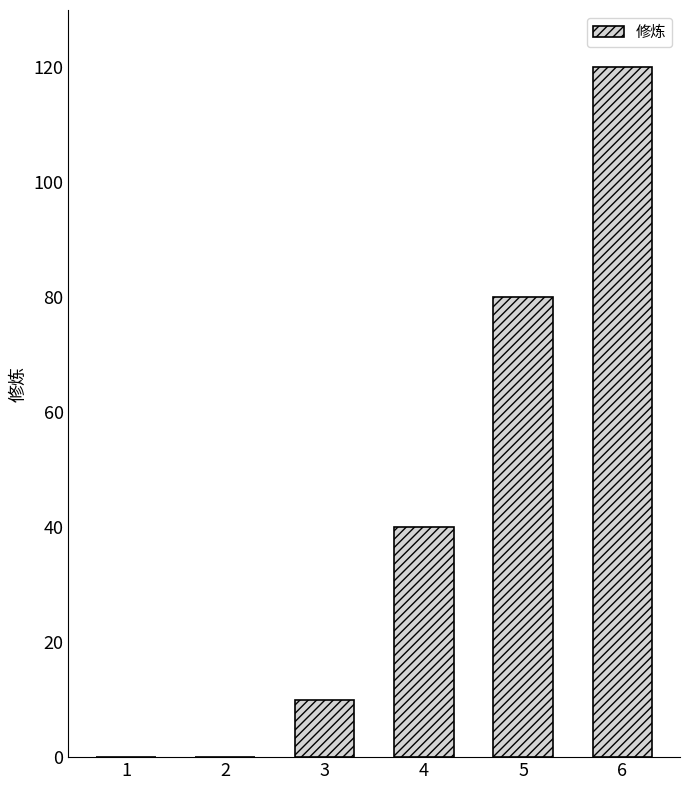

True or false: the data shows 10 at 3.

True